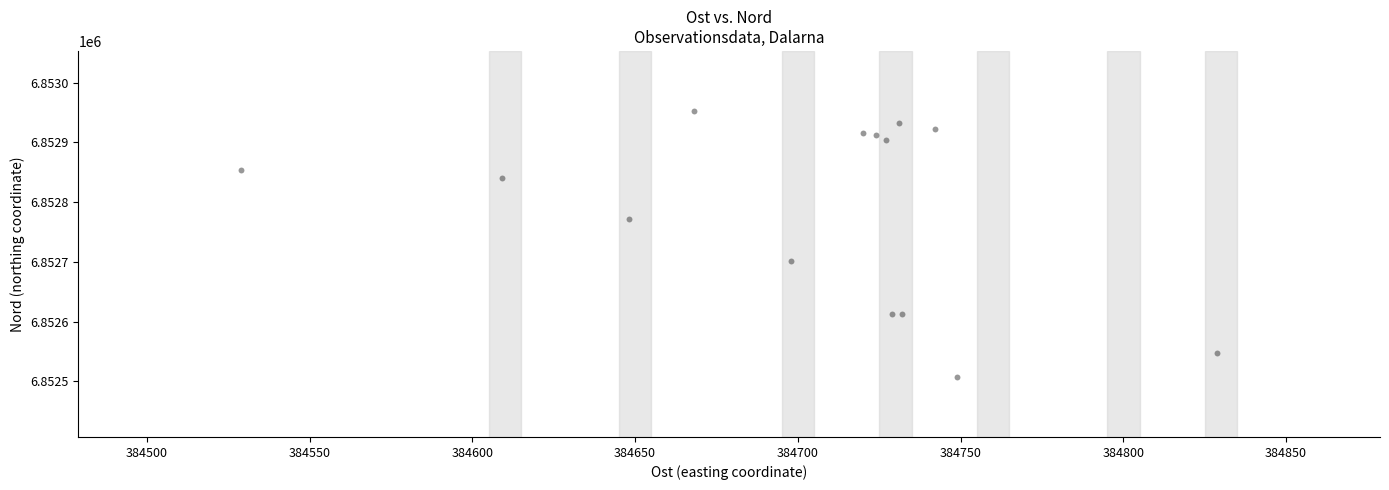

What Y value in the scatter plot is closest to 6852730?

6852701.0